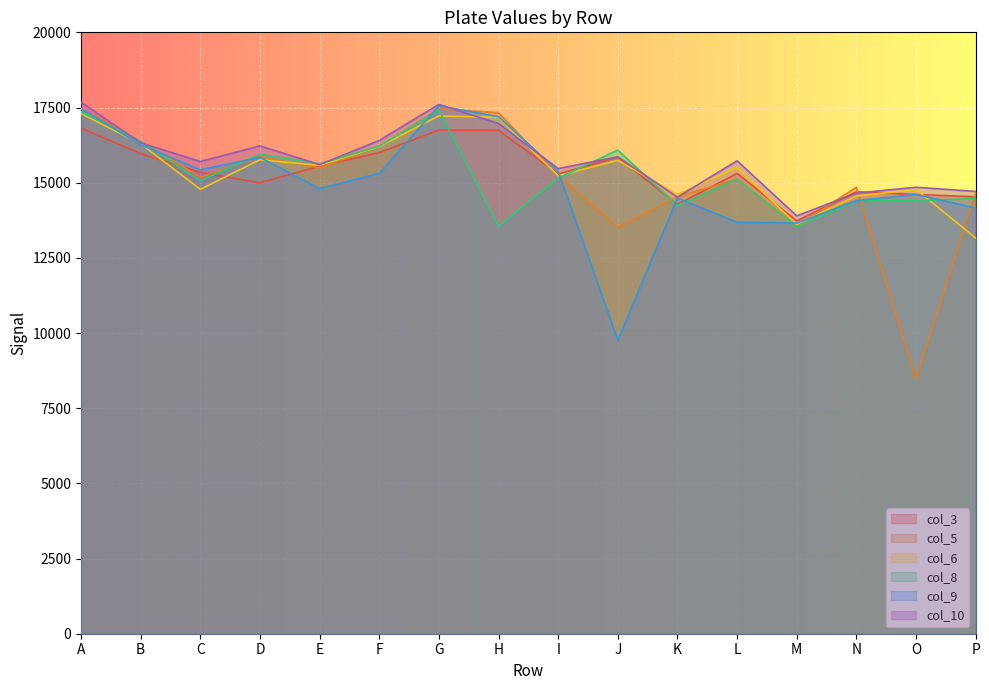

At which category is the sum across all series the highest?

A